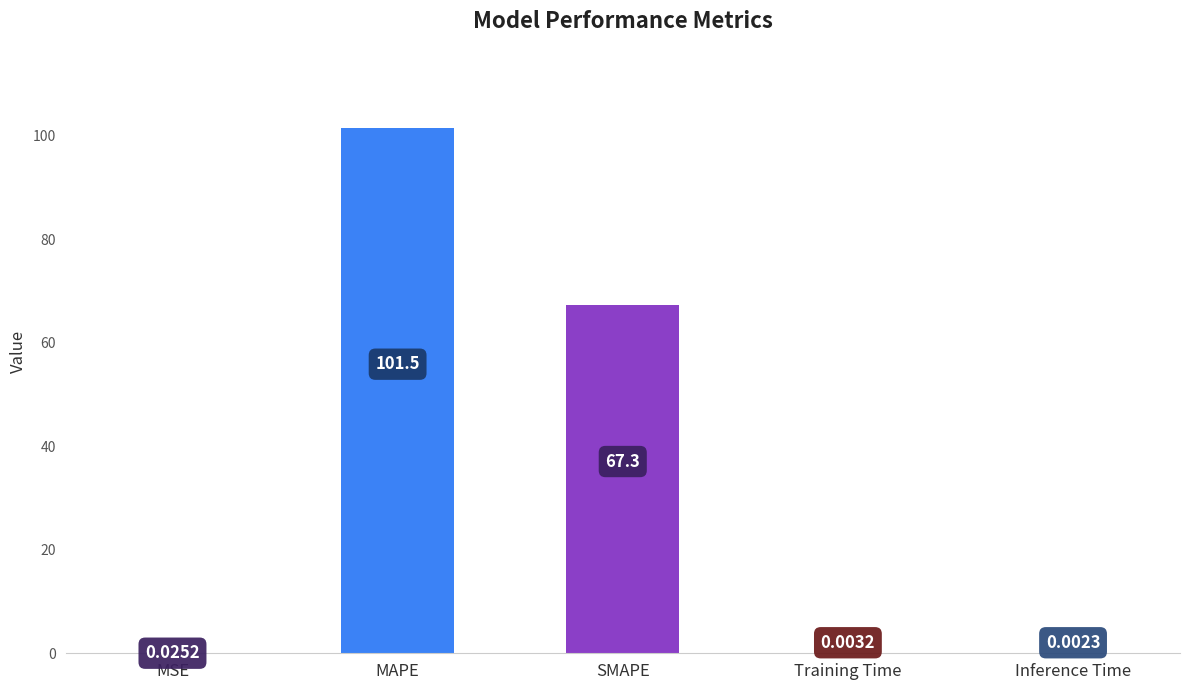

Which category has the highest value across all series?

MAPE